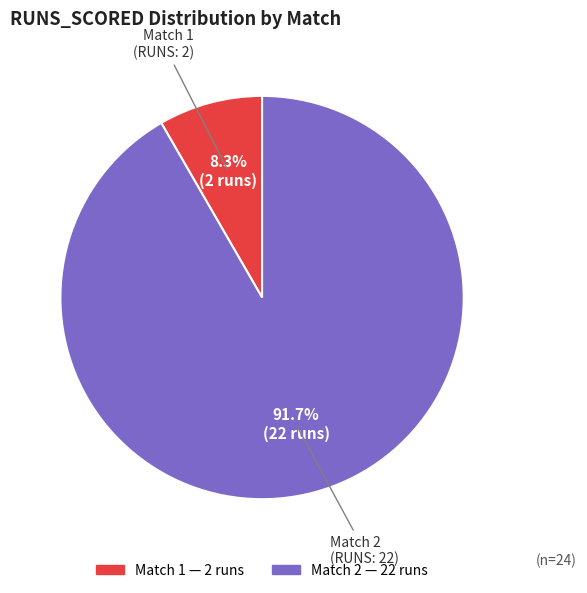

Combined, what portion of the pie is Match 1 and Match 2?

100.0%